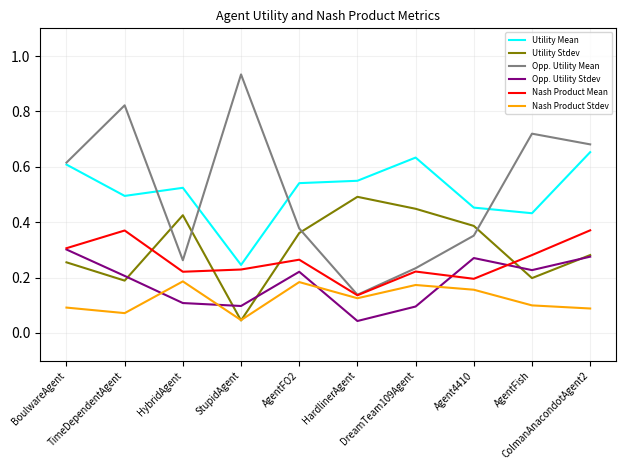

True or false: Opp. Utility Stdev and Opp. Utility Mean intersect in this chart.

False